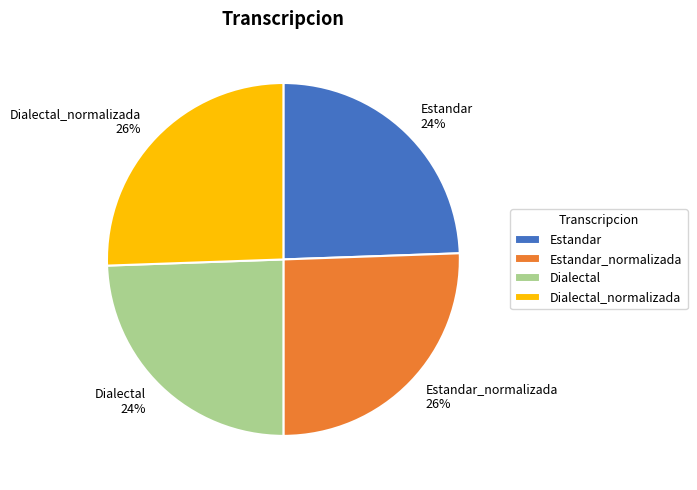

Approximately how many times larger is the value at Dialectal compared to Estandar?

1.0